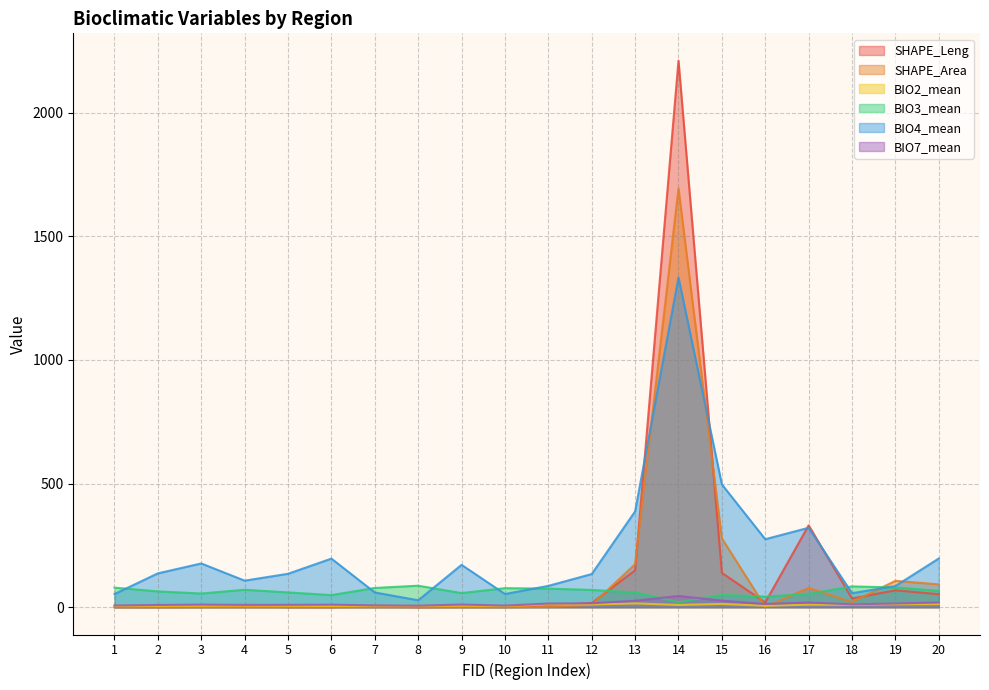

What is the value of the SHAPE_Leng point at the 8th from the left?

0.1